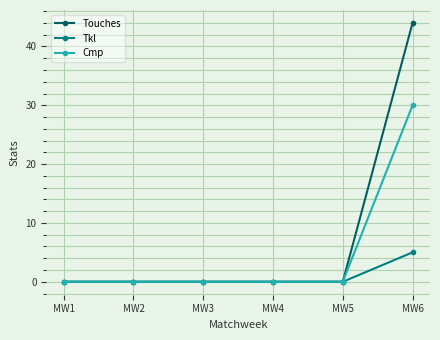

What is the difference between the maximum and minimum values in the Cmp series?

30